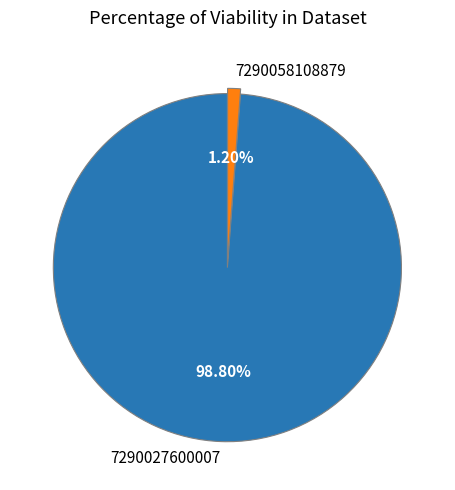

Which category has the smallest portion of the pie?

7290058108879